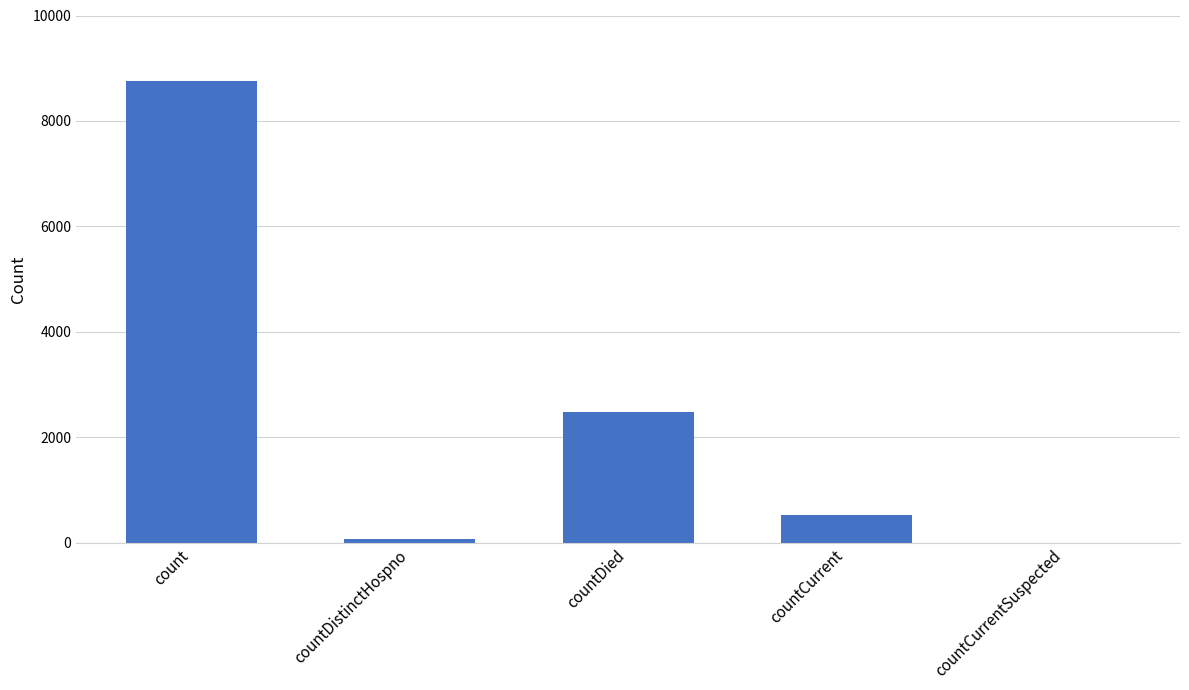

Reading left to right, what are all the values shown in this chart?

count=8765	countDistinctHospno=76	countDied=2486	countCurrent=530	countCurrentSuspected=0